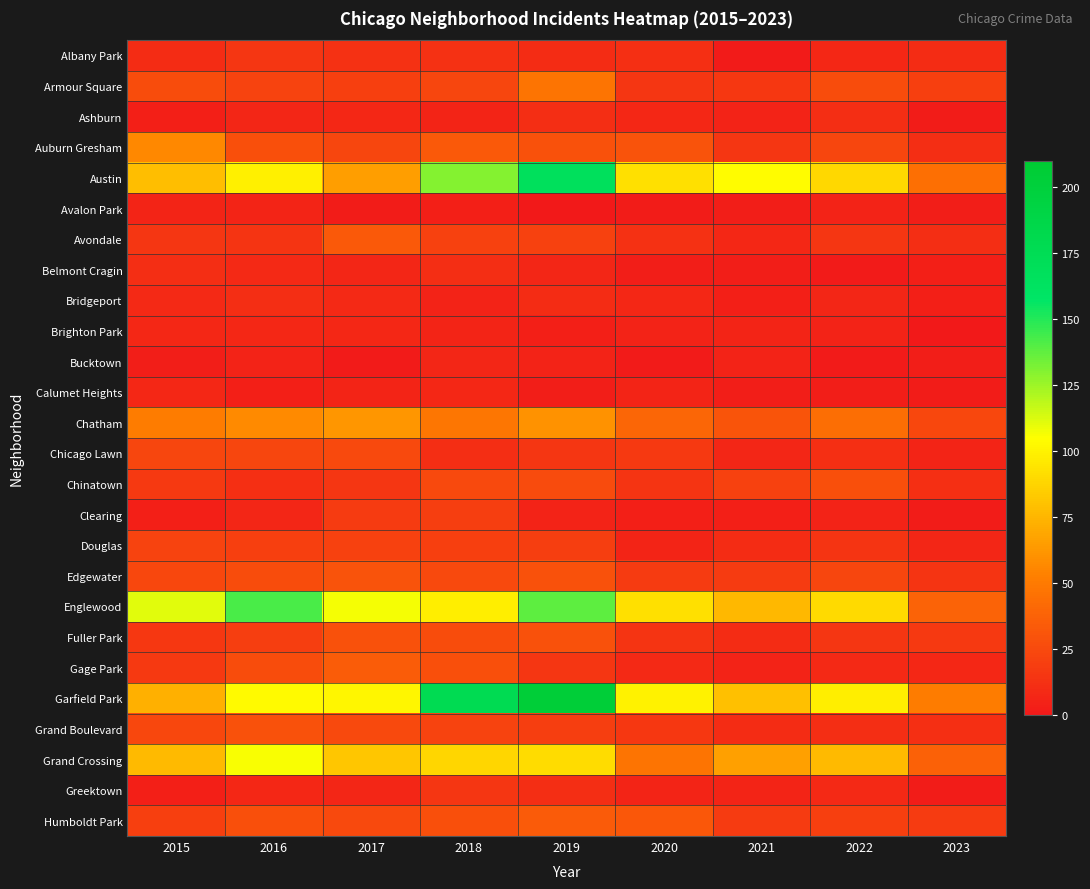

Reading left to right, transcribe all the data shown in this chart.

Albany Park: 2015=10	2016=15	2017=13	2018=13	2019=10	2020=12	2021=1	2022=8	2023=10
Armour Square: 2015=27	2016=22	2017=20	2018=23	2019=47	2020=15	2021=16	2022=27	2023=20
Ashburn: 2015=4	2016=7	2017=8	2018=6	2019=11	2020=8	2021=5	2022=11	2023=2
Auburn Gresham: 2015=56	2016=28	2017=23	2018=33	2019=29	2020=30	2021=15	2022=23	2023=11
Austin: 2015=78	2016=99	2017=65	2018=130	2019=167	2020=92	2021=104	2022=89	2023=45
Avalon Park: 2015=6	2016=6	2017=2	2018=4	2019=0	2020=2	2021=3	2022=5	2023=3
Avondale: 2015=15	2016=14	2017=33	2018=21	2019=21	2020=13	2021=8	2022=15	2023=11
Belmont Cragin: 2015=11	2016=9	2017=7	2018=11	2019=7	2020=3	2021=3	2022=1	2023=4
Bridgeport: 2015=9	2016=11	2017=9	2018=5	2019=10	2020=8	2021=4	2022=7	2023=4
Brighton Park: 2015=8	2016=8	2017=8	2018=6	2019=4	2020=5	2021=6	2022=5	2023=0
Bucktown: 2015=3	2016=5	2017=1	2018=7	2019=5	2020=1	2021=5	2022=1	2023=3
Calumet Heights: 2015=8	2016=4	2017=6	2018=8	2019=3	2020=6	2021=3	2022=3	2023=2
Chatham: 2015=51	2016=57	2017=62	2018=48	2019=60	2020=40	2021=31	2022=44	2023=24
Chicago Lawn: 2015=23	2016=23	2017=25	2018=11	2019=15	2020=17	2021=7	2022=12	2023=6
Chinatown: 2015=17	2016=12	2017=15	2018=25	2019=26	2020=14	2021=21	2022=28	2023=12
Clearing: 2015=4	2016=7	2017=18	2018=19	2019=5	2020=4	2021=4	2022=5	2023=2
Douglas: 2015=22	2016=20	2017=21	2018=20	2019=19	2020=6	2021=10	2022=14	2023=7
Edgewater: 2015=24	2016=27	2017=30	2018=25	2019=29	2020=18	2021=18	2022=23	2023=14
Englewood: 2015=111	2016=142	2017=107	2018=98	2019=138	2020=92	2021=76	2022=90	2023=38
Fuller Park: 2015=16	2016=19	2017=29	2018=27	2019=29	2020=14	2021=10	2022=15	2023=17
Gage Park: 2015=17	2016=27	2017=35	2018=28	2019=15	2020=9	2021=5	2022=9	2023=8
Garfield Park: 2015=73	2016=103	2017=101	2018=178	2019=204	2020=100	2021=79	2022=98	2023=51
Grand Boulevard: 2015=24	2016=29	2017=25	2018=22	2019=19	2020=16	2021=10	2022=11	2023=12
Grand Crossing: 2015=77	2016=106	2017=82	2018=88	2019=91	2020=47	2021=66	2022=77	2023=37
Greektown: 2015=4	2016=8	2017=7	2018=15	2019=11	2020=6	2021=6	2022=9	2023=2
Humboldt Park: 2015=20	2016=28	2017=25	2018=28	2019=34	2020=32	2021=18	2022=20	2023=18